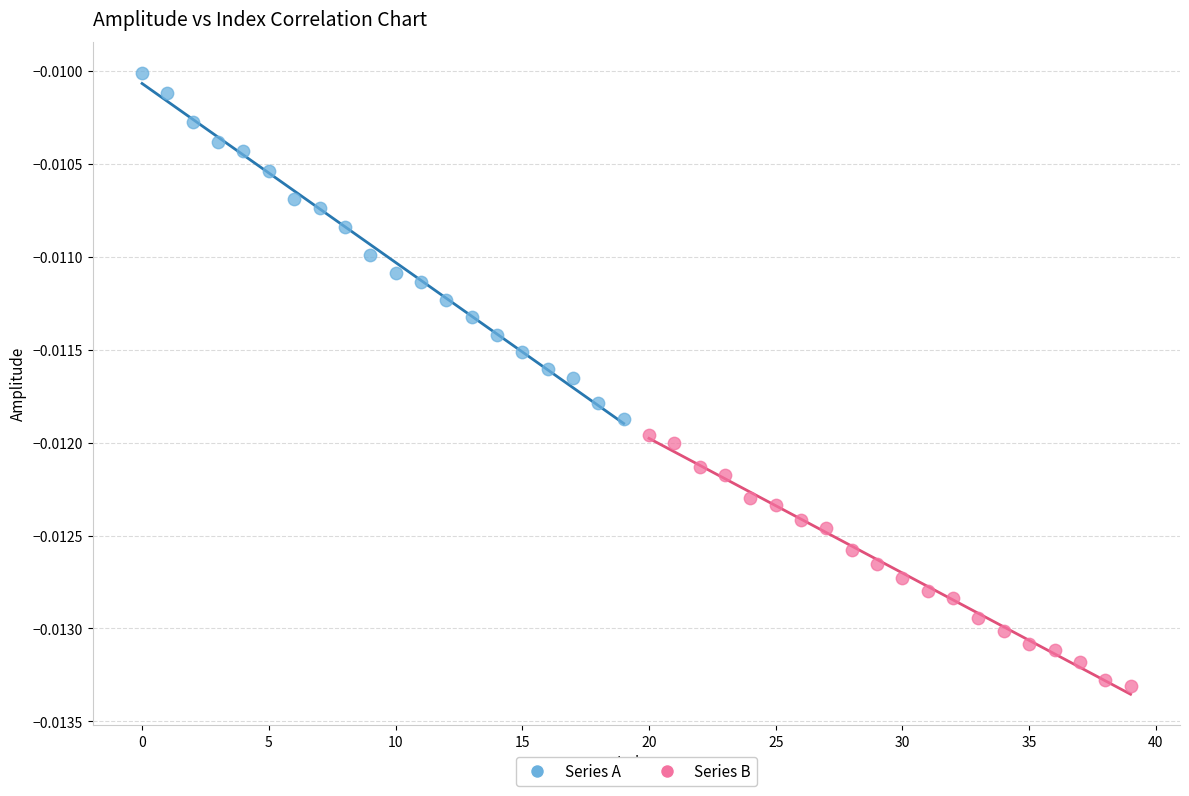

Which series has the widest spread of Y values?

Series A